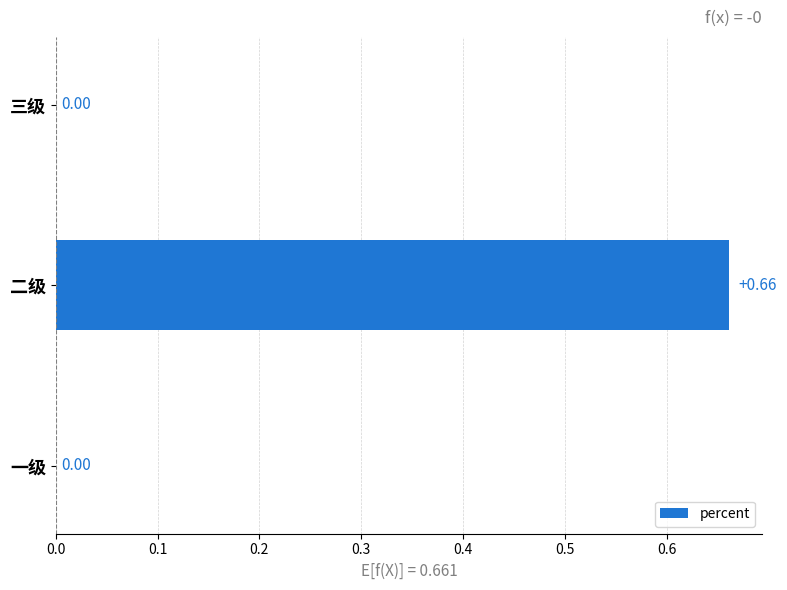

How many categories are shown in the chart?

3